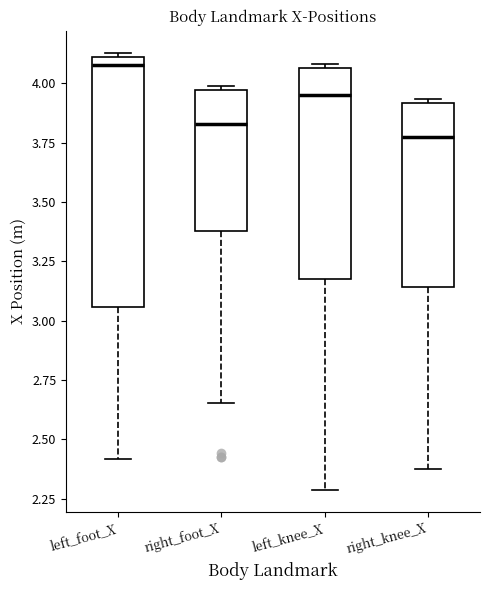

Reading left to right, transcribe this box plot: for each box, give where its median line is, the range the box spans, and where its two whiskers end, as read against the y-axis. The values are not printed on the chart, so give them approximately, as read against the axis.

left_foot_X: median 4.10 (just below the box's upper edge), box 3.05 to 4.10, whiskers 2.40 to 4.15
right_foot_X: median 3.85, box 3.40 to 3.95, whiskers 2.65 to 4.00
left_knee_X: median 3.95, box 3.15 to 4.05, whiskers 2.30 to 4.10
right_knee_X: median 3.80, box 3.15 to 3.90, whiskers 2.40 to 3.95